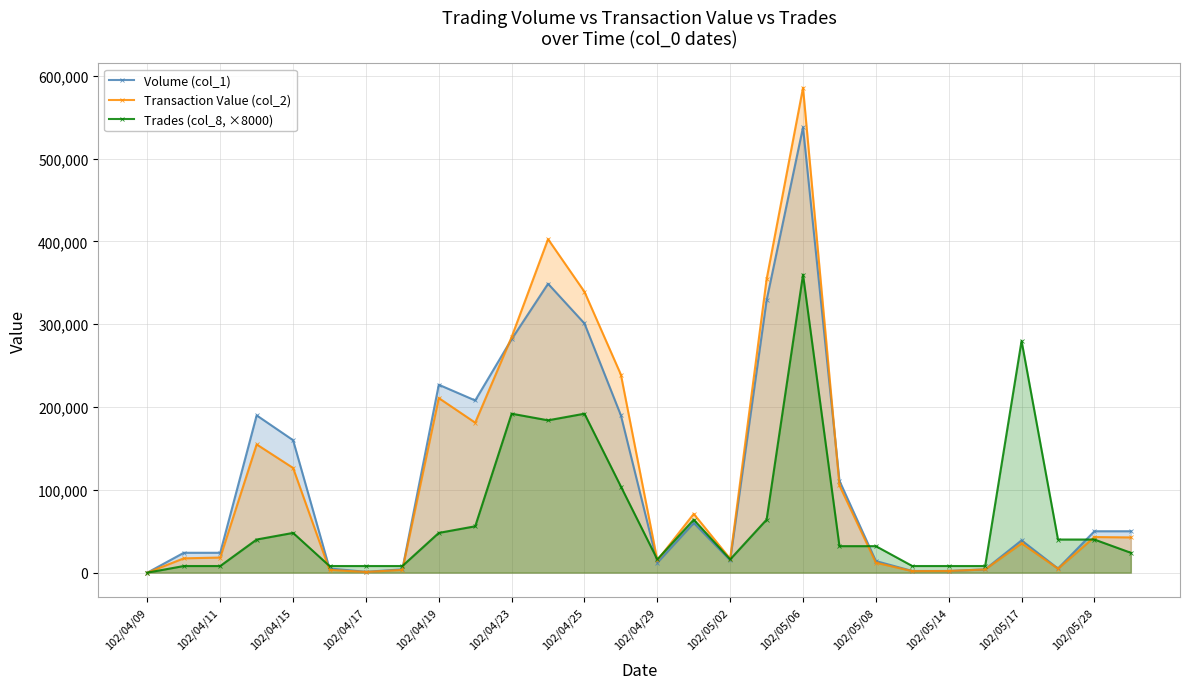

How many interior local peaks does the Trades (col_8, ×8000) series have?

6